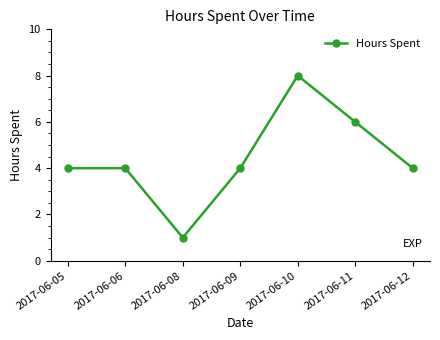

Is it true that the value at 2017-06-10 is 8?

True